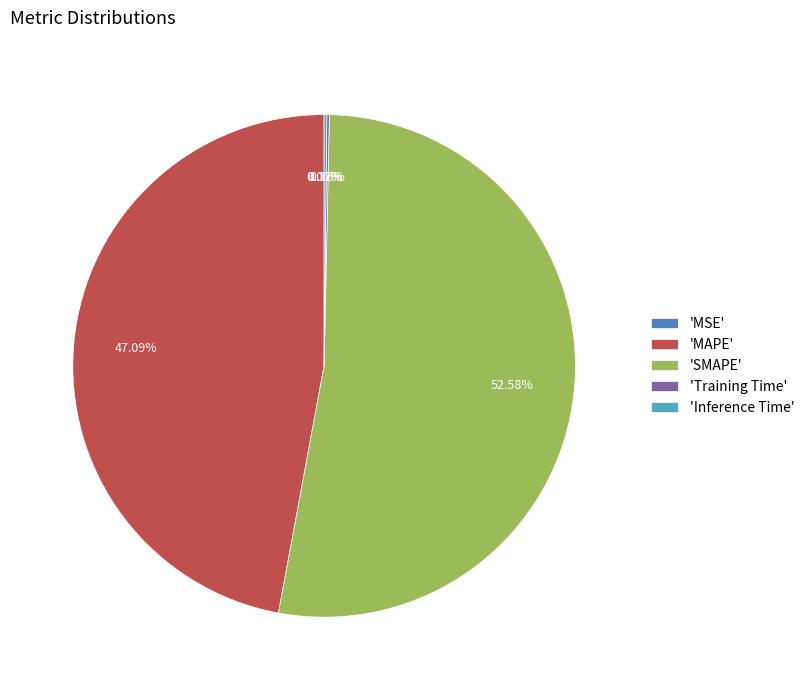

Which category has the biggest portion of the pie?

'SMAPE'